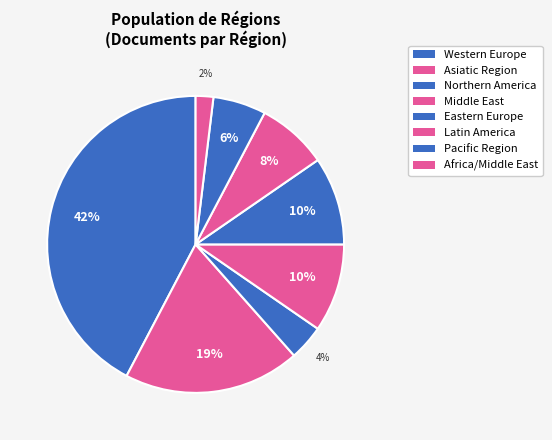

To the nearest percent, what percentage of the pie is Latin America?

8%